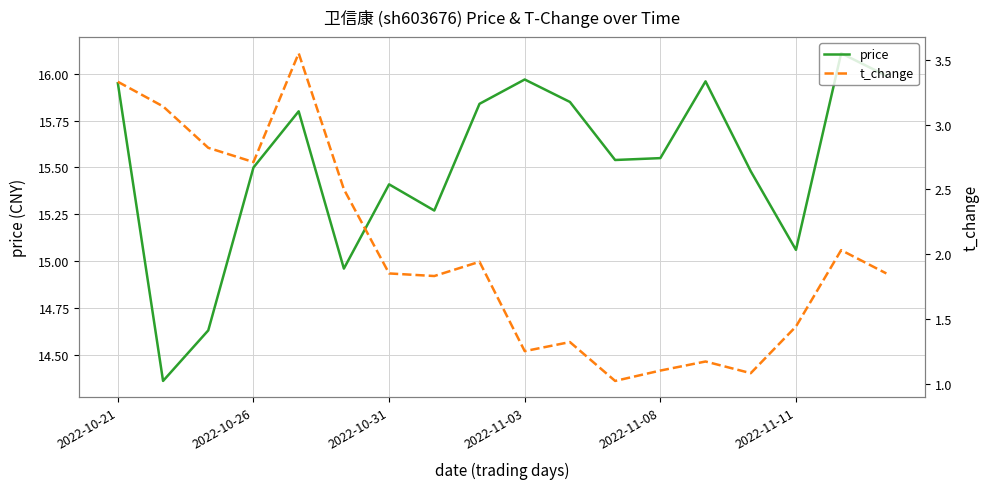

Where does the price series first go above 15?

2022-10-21